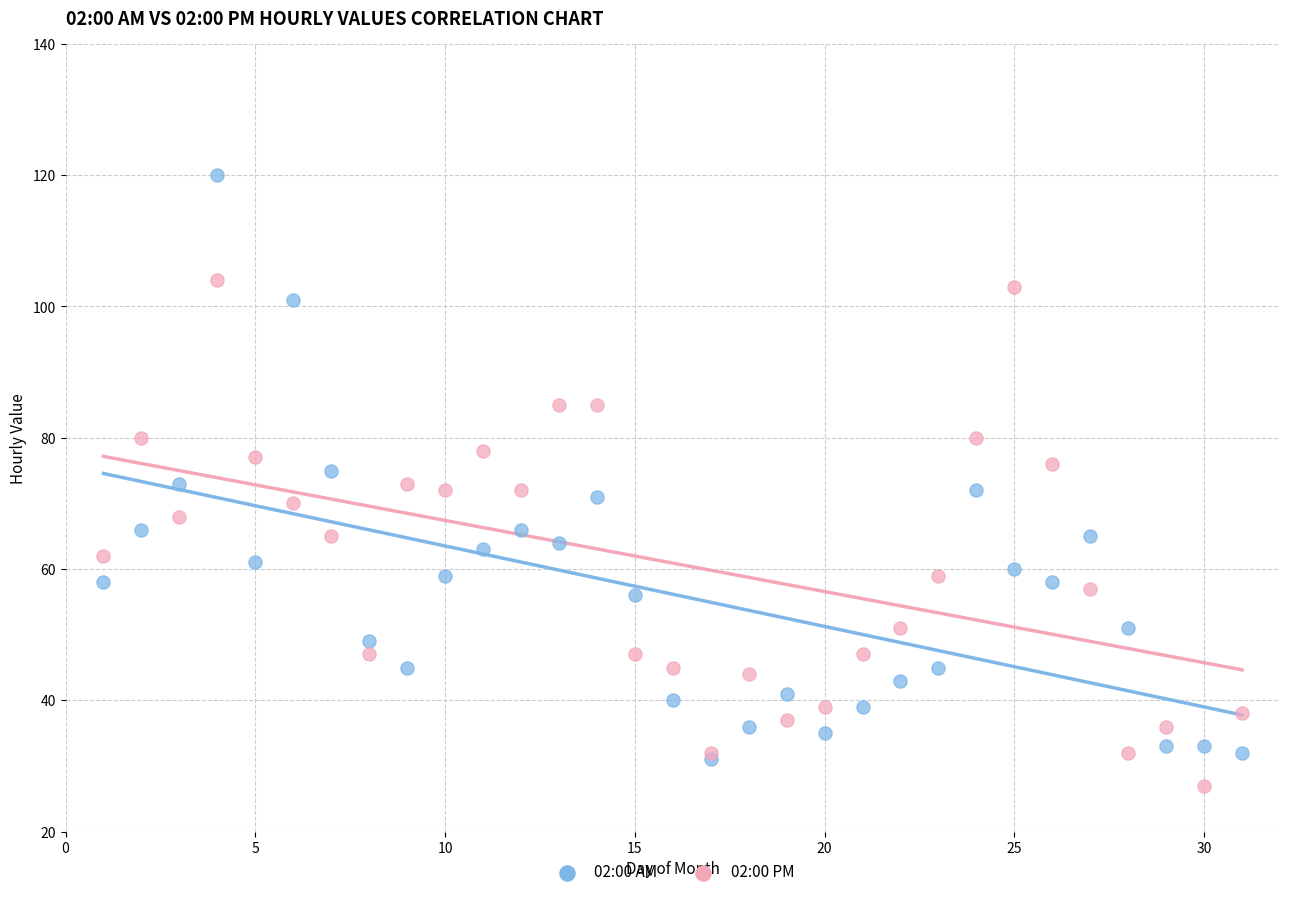

What are all the series names shown in the legend?

02:00 AM, 02:00 PM